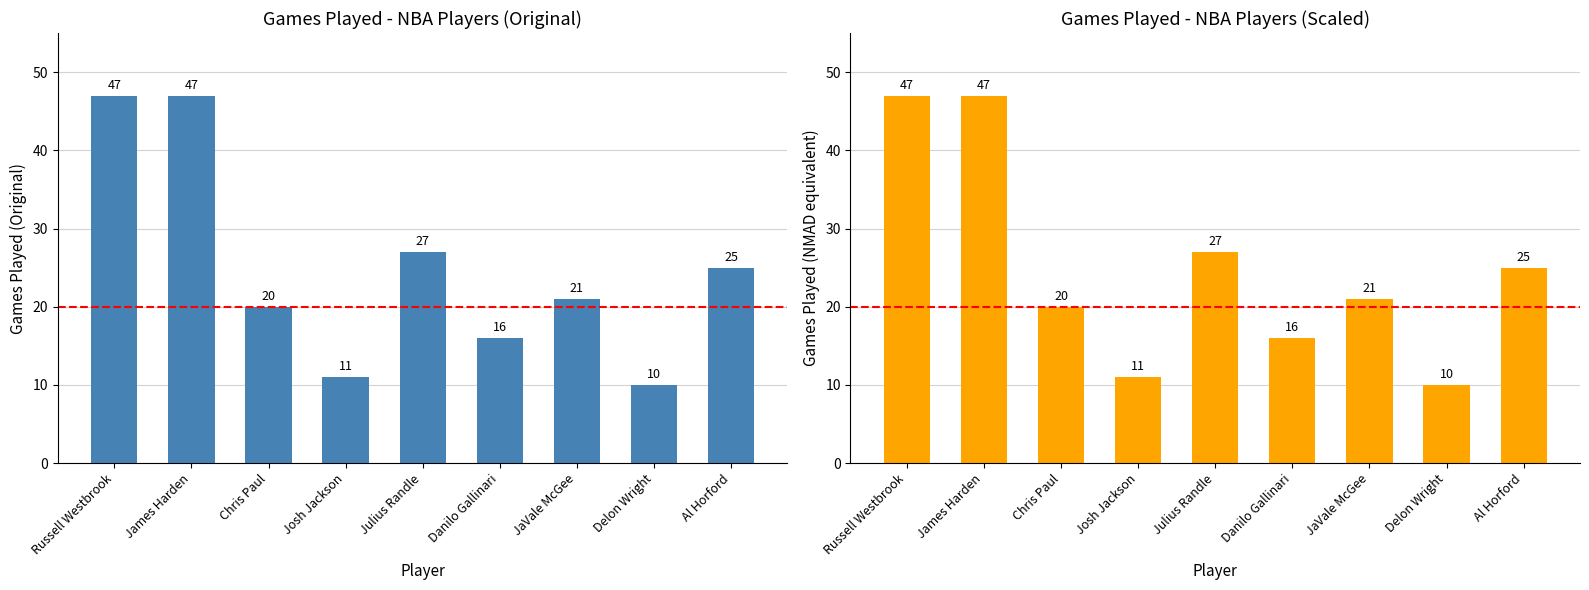

How many data points does each series have?

9